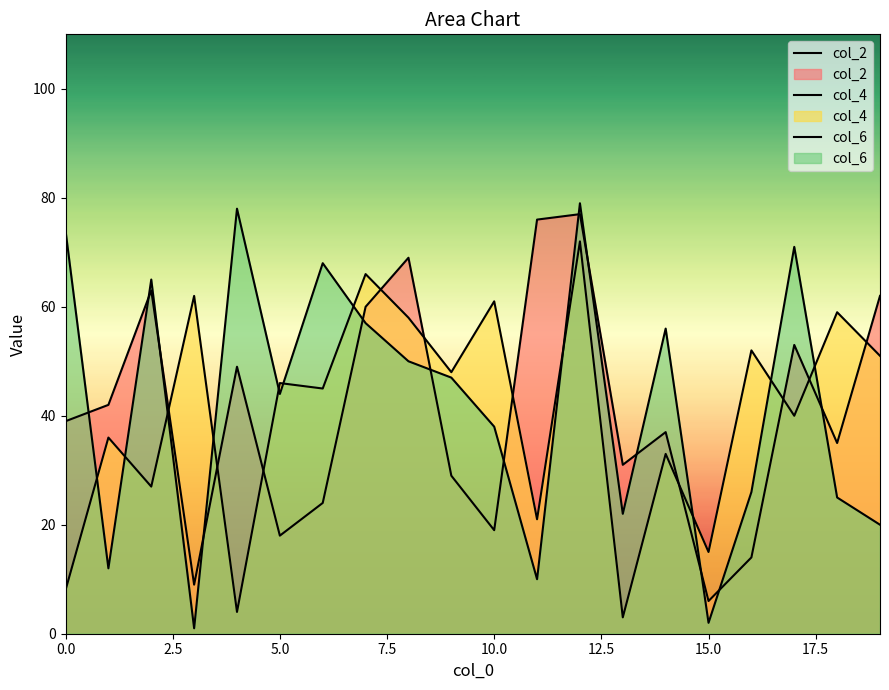

Which has a higher value, 17.5 or 13?

17.5